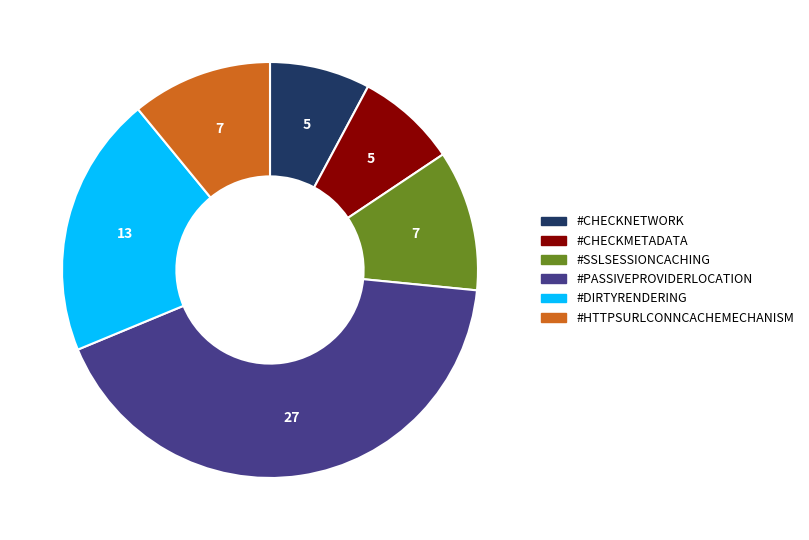

Is it true that #CHECKMETADATA is 8% of the pie?

True